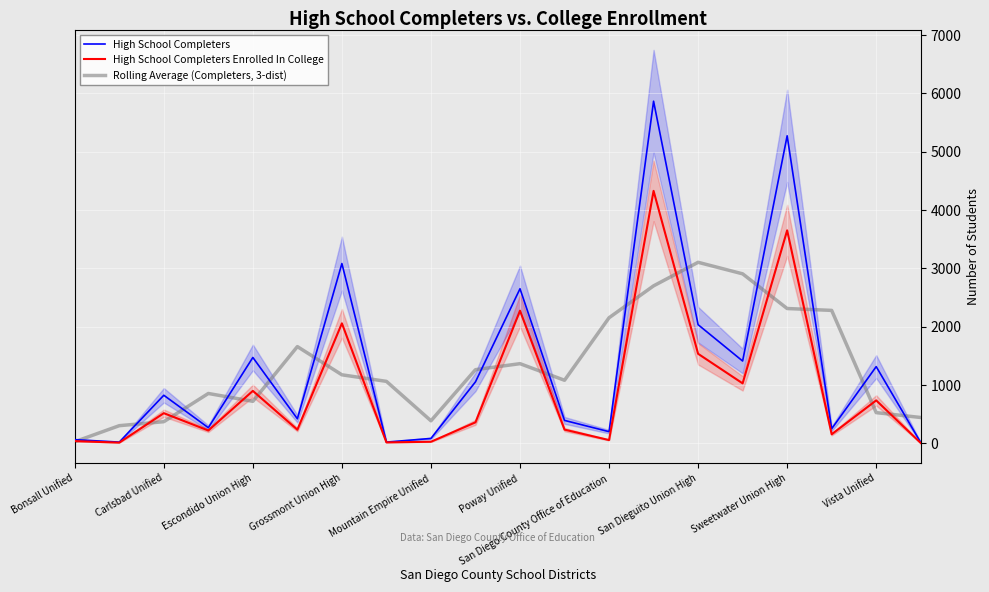

At 13, list the series in order from smallest to largest.

Rolling Average (Completers, 3-dist), High School Completers Enrolled In College, High School Completers